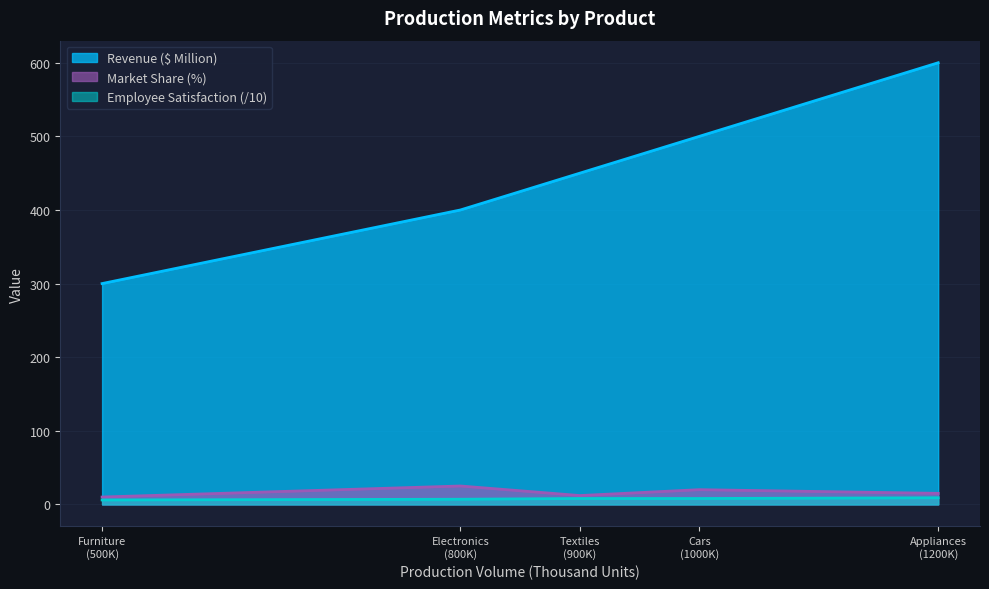

What is the spread (max minus min) of values at Furniture?

294